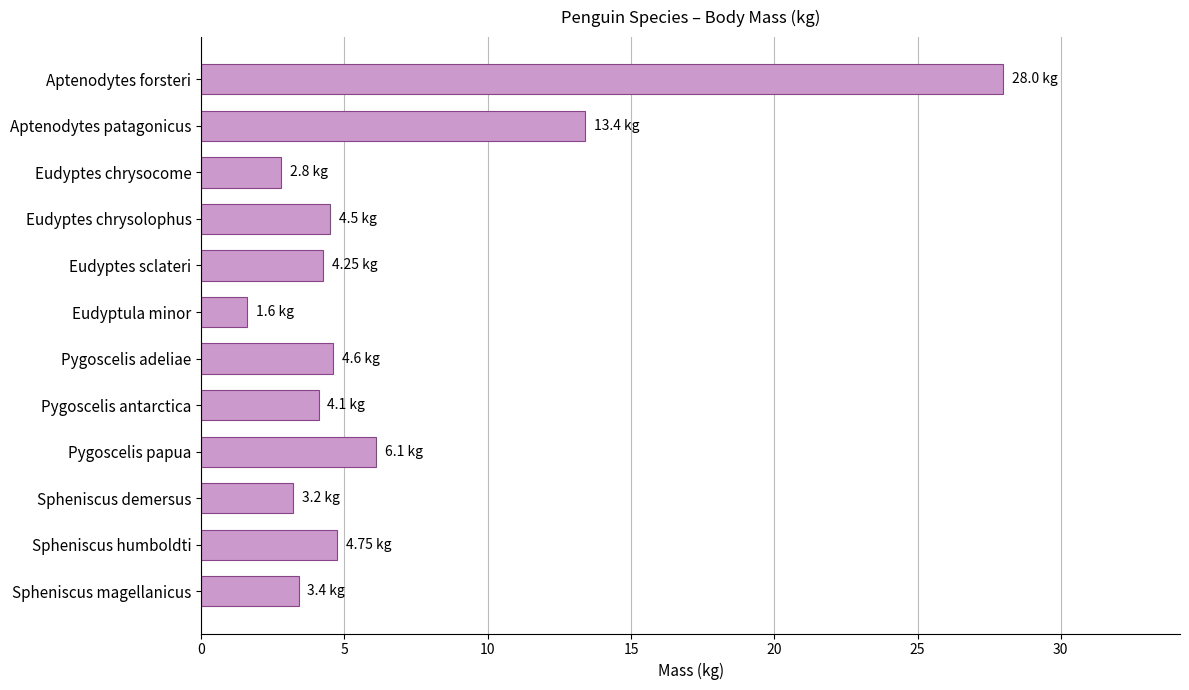

Which category has the lowest value across all series?

Eudyptula minor